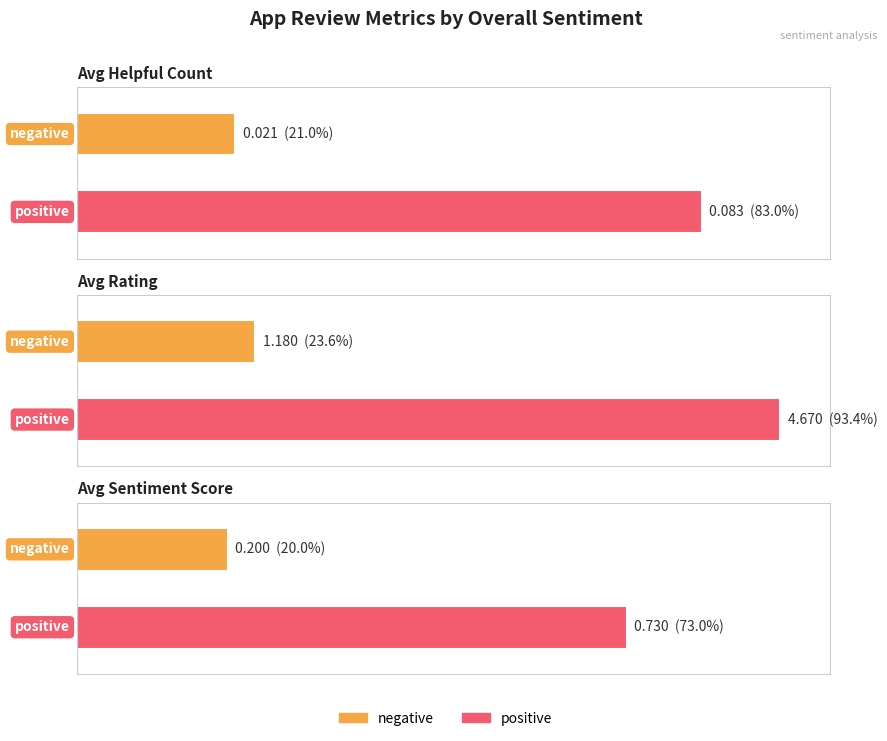

Between negative and positive, which series saw the biggest shift?

Average rating